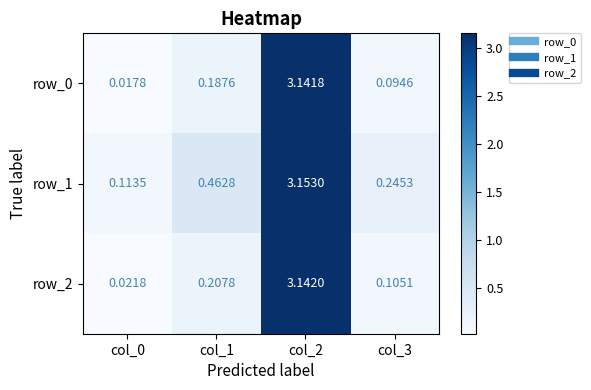

Is the value of row_0 at col_2 greater than the value of row_2 at col_0?

Yes